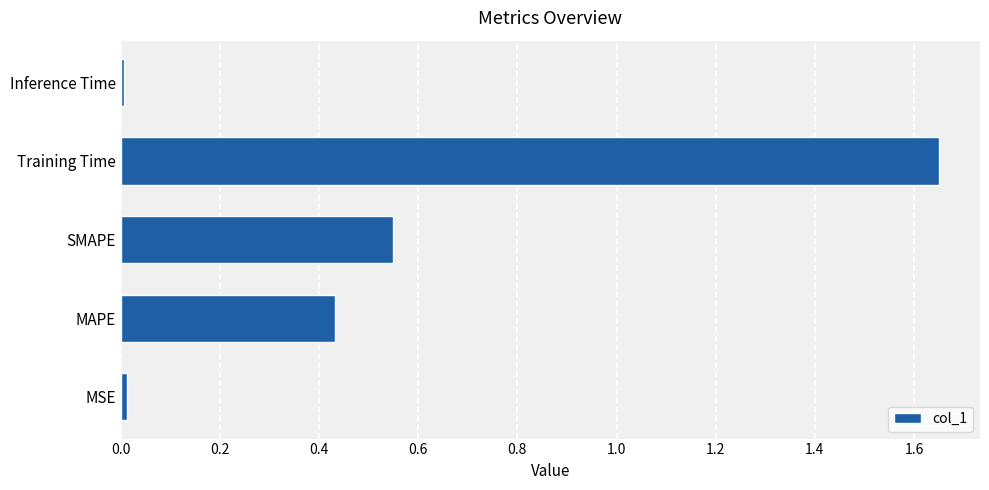

What is the difference between the maximum and second lowest values?

1.6